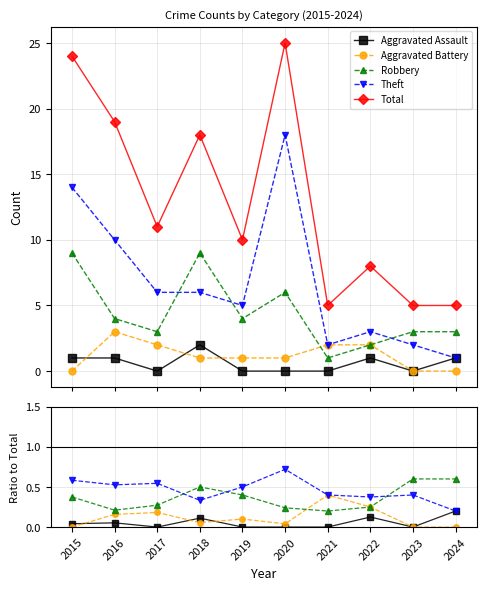

Where is Theft nearest to the value 0?

2024